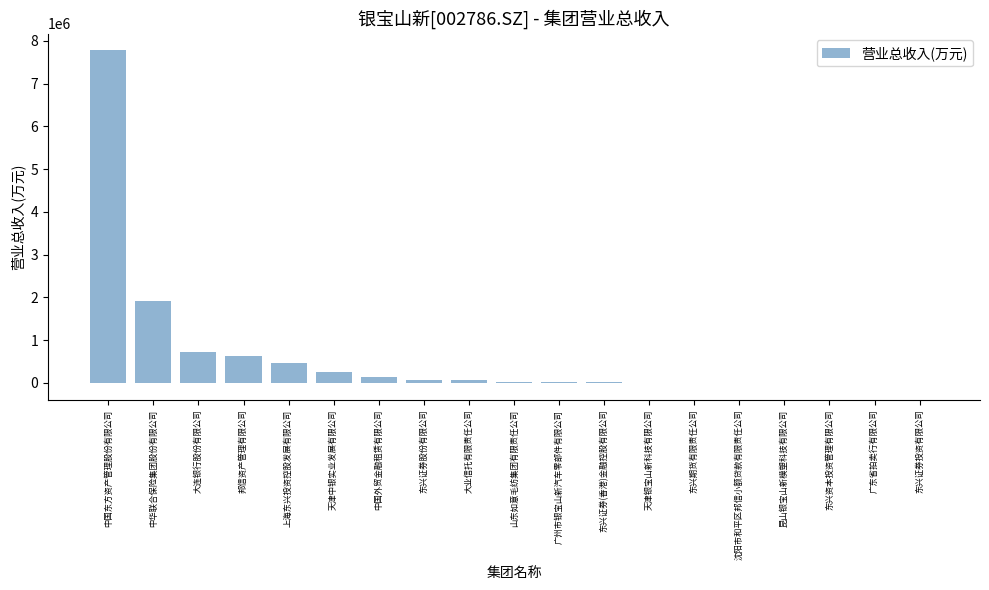

What is the sum of all values?

12117445.8